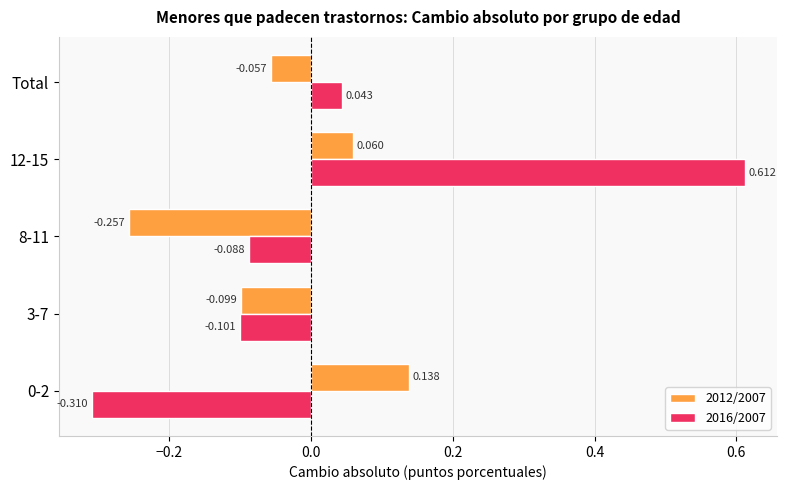

Where is 2012/2007 nearest to the value 0?

Total